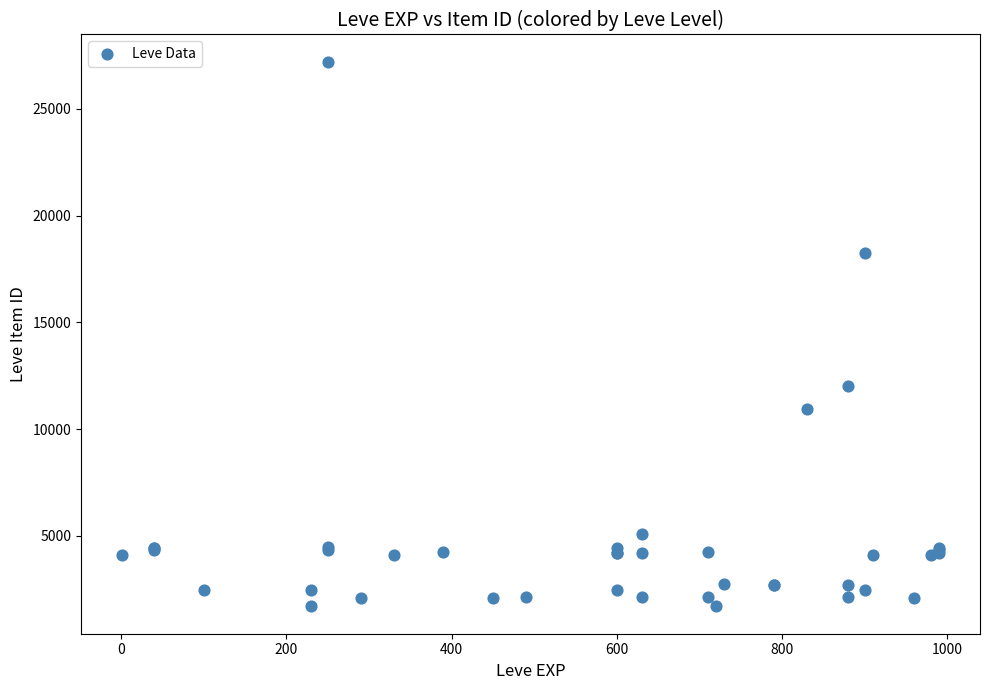

What Y value in the scatter plot is closest to 14448?

12018